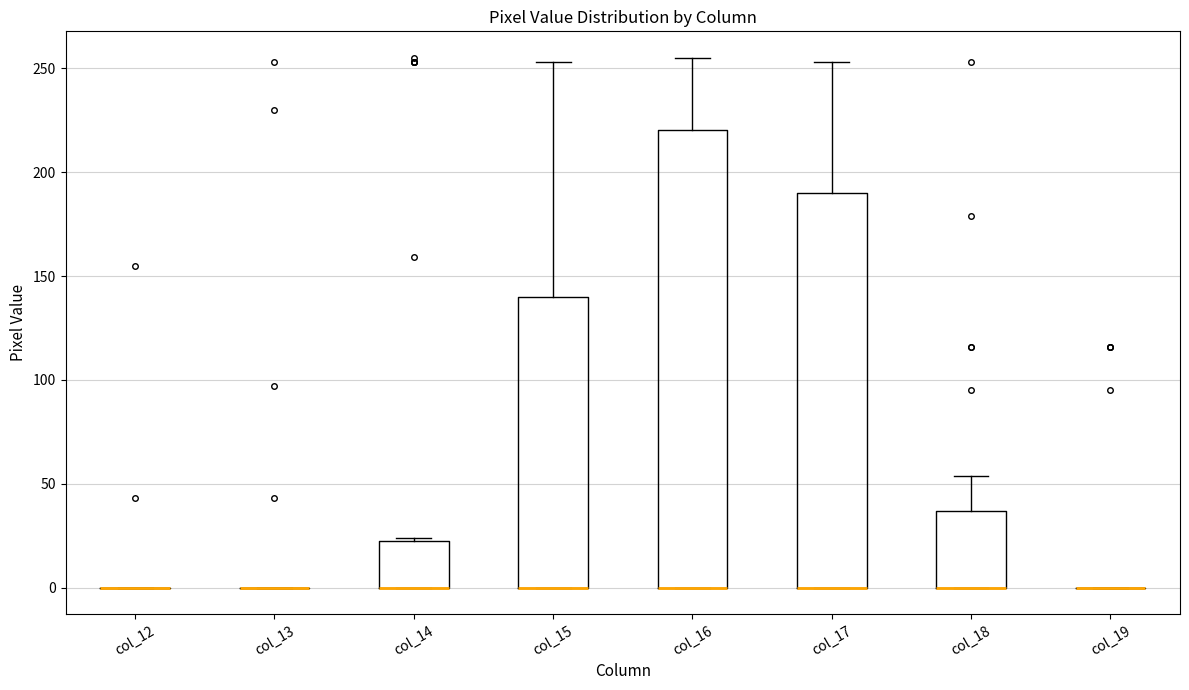

Reading left to right, transcribe this box plot: for each box, give where its median line is, the range the box spans, and where its two whiskers end, as read against the y-axis. The values are not printed on the chart, so give them approximately, as read against the axis.

col_12: box collapsed to a line at 0, whiskers 0 to 0
col_13: box collapsed to a line at 0, whiskers 0 to 0
col_14: median 0 (drawn on the box's lower edge), box 0 to 25, whiskers 0 to 25
col_15: median 0 (drawn on the box's lower edge), box 0 to 140, whiskers 0 to 255
col_16: median 0 (drawn on the box's lower edge), box 0 to 220, whiskers 0 to 255
col_17: median 0 (drawn on the box's lower edge), box 0 to 190, whiskers 0 to 255
col_18: median 0 (drawn on the box's lower edge), box 0 to 35, whiskers 0 to 55
col_19: box collapsed to a line at 0, whiskers 0 to 0